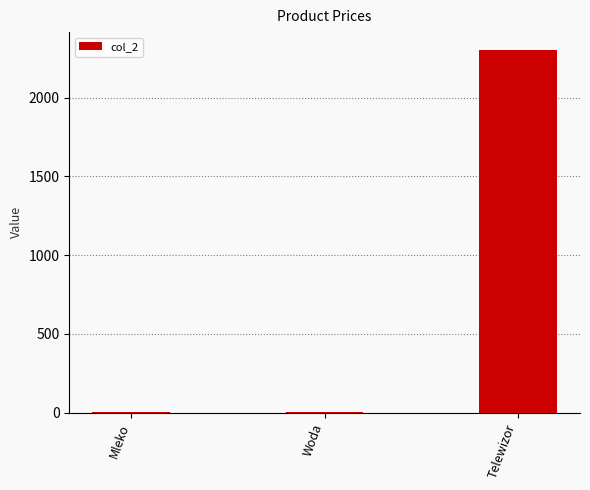

What is the greatest value displayed?

2300.0